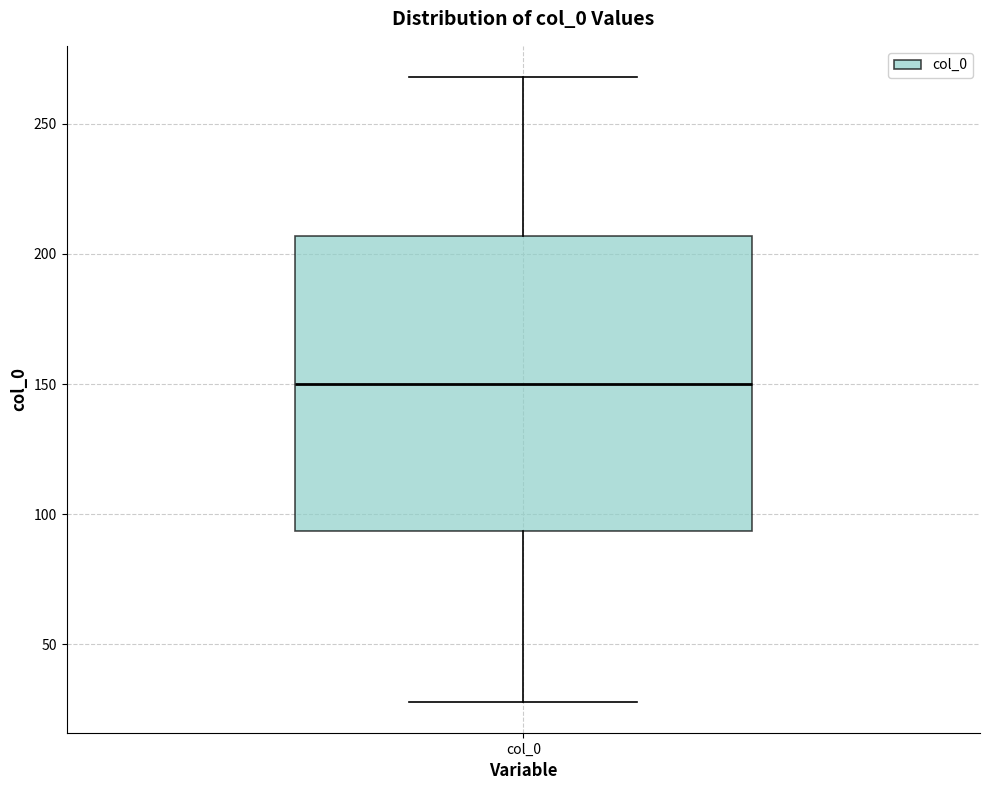

Where does the upper whisker of the box for col_0 end on the y-axis? The values are not printed on the chart, so give them approximately, as read against the axis.

270